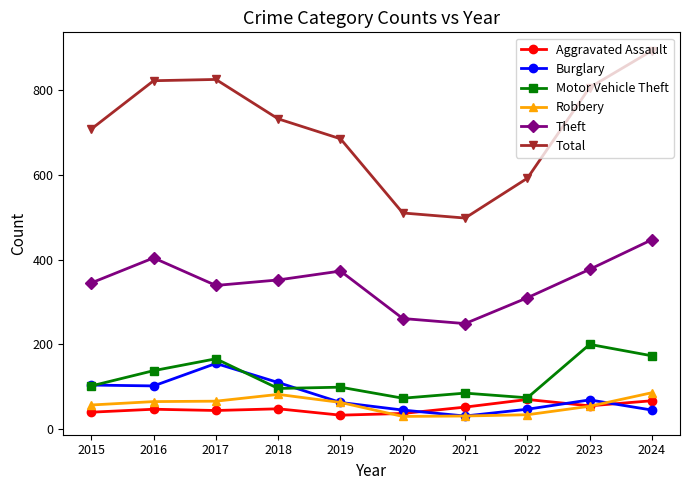

How many lines are shown in the chart?

6